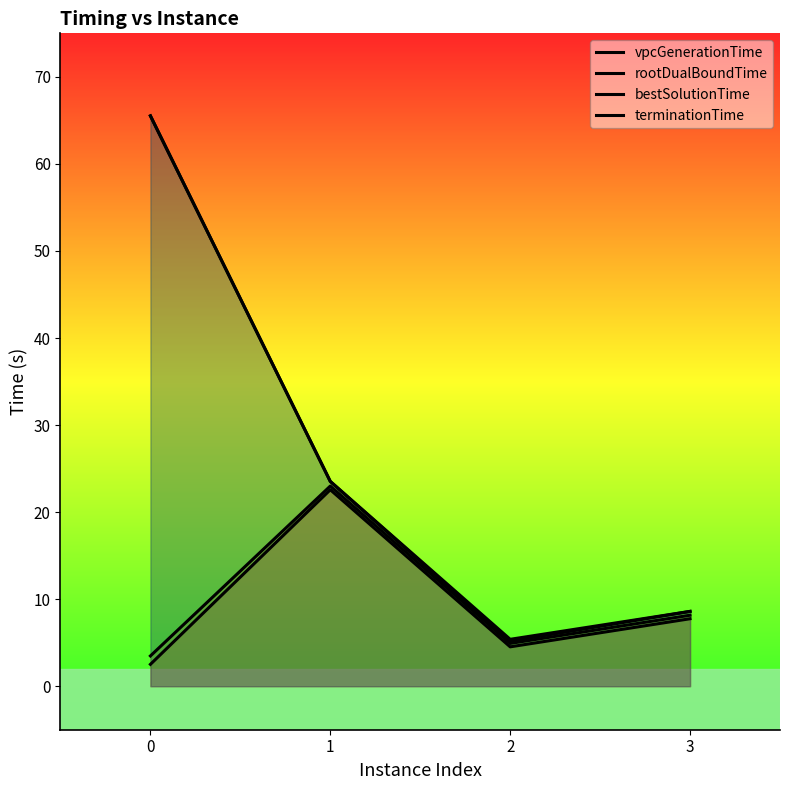

Rank the series at 3 from highest to lowest value.

terminationTime, bestSolutionTime, rootDualBoundTime, vpcGenerationTime